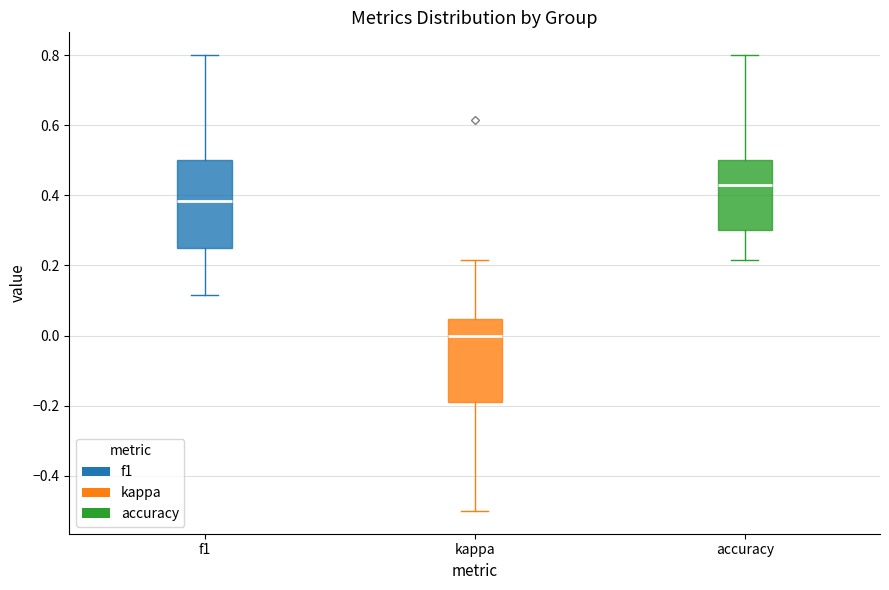

Reading left to right, read every box against the y-axis: the position of its median line, the range the box covers, and the ends of its whiskers. The values are not printed on the chart, so give them approximately, as read against the axis.

f1: median 0.38, box 0.26 to 0.50, whiskers 0.12 to 0.80
kappa: median 0.00, box -0.18 to 0.04, whiskers -0.50 to 0.22
accuracy: median 0.42, box 0.30 to 0.50, whiskers 0.22 to 0.80